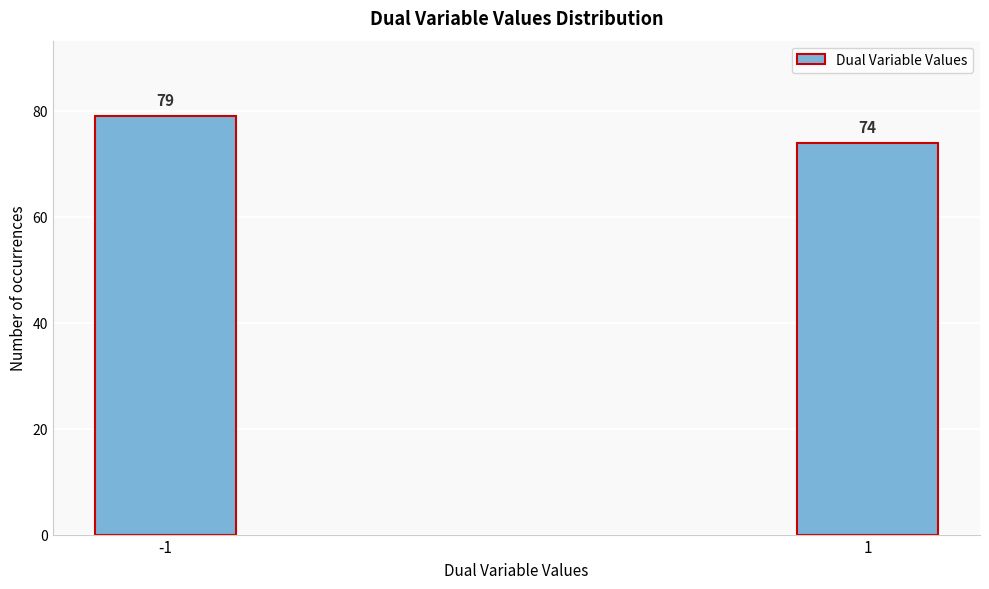

Reading left to right, list all the values displayed in this chart.

79	74